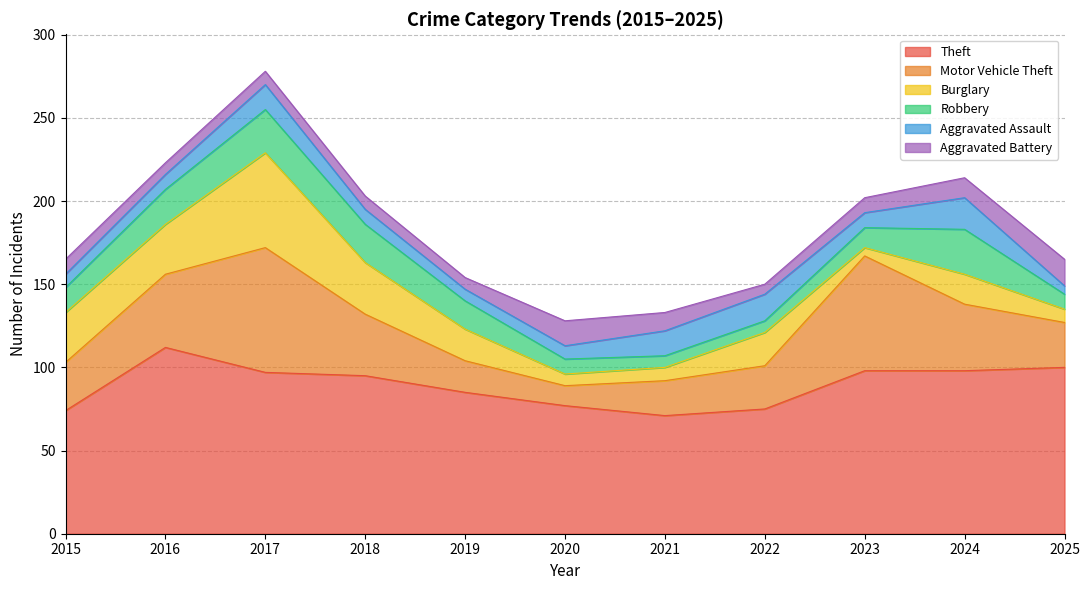

How many lines are shown in the chart?

6